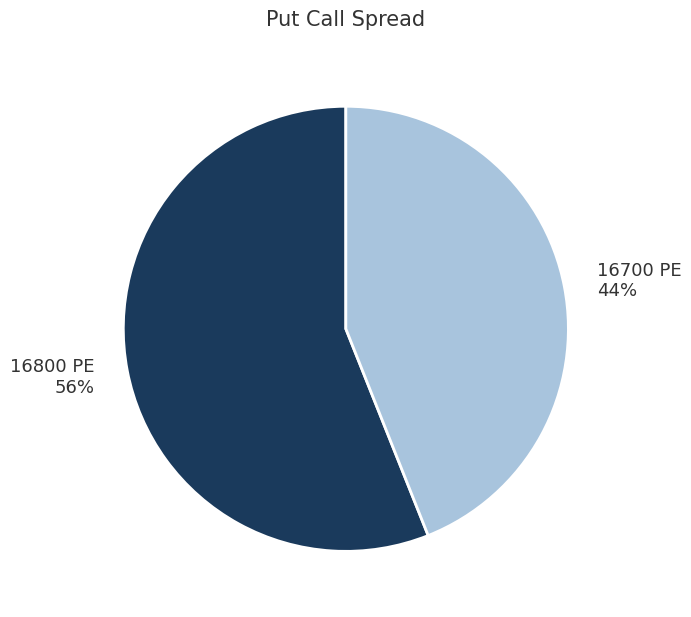

Do 16700 PE 44% and 16800 PE 56% together represent more than half of the pie?

Yes